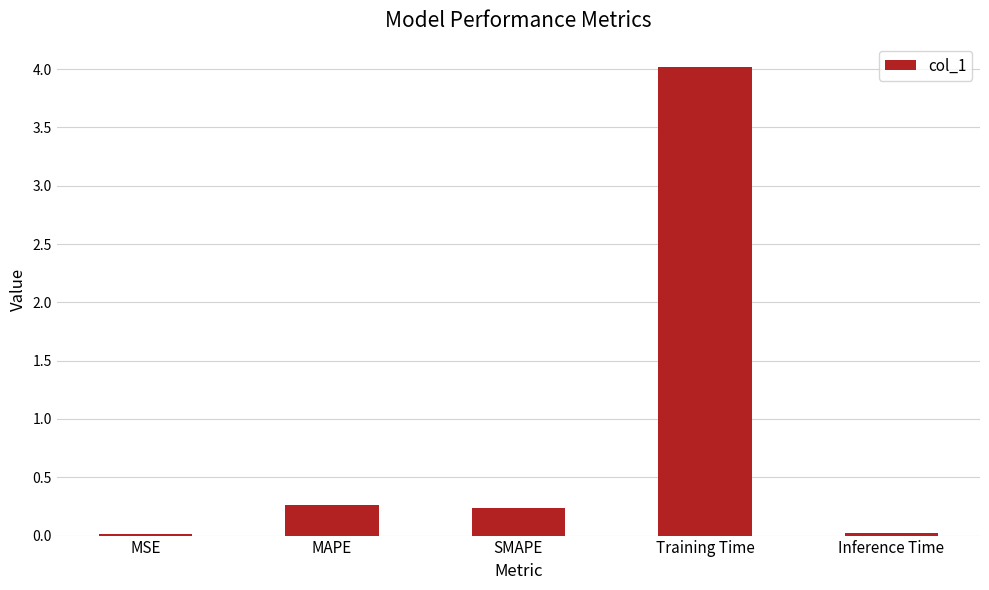

What is the change in value from SMAPE to Training Time?

+3.8